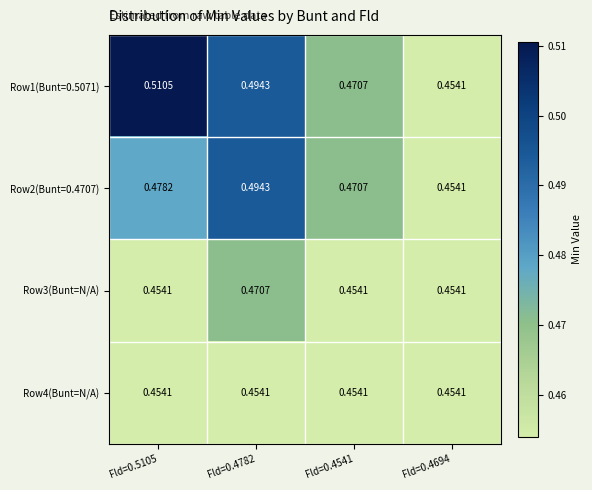

Rank the series by their maximum value, from highest to lowest.

Row1(Bunt=0.5071), Row2(Bunt=0.4707), Row3(Bunt=N/A), Row4(Bunt=N/A)